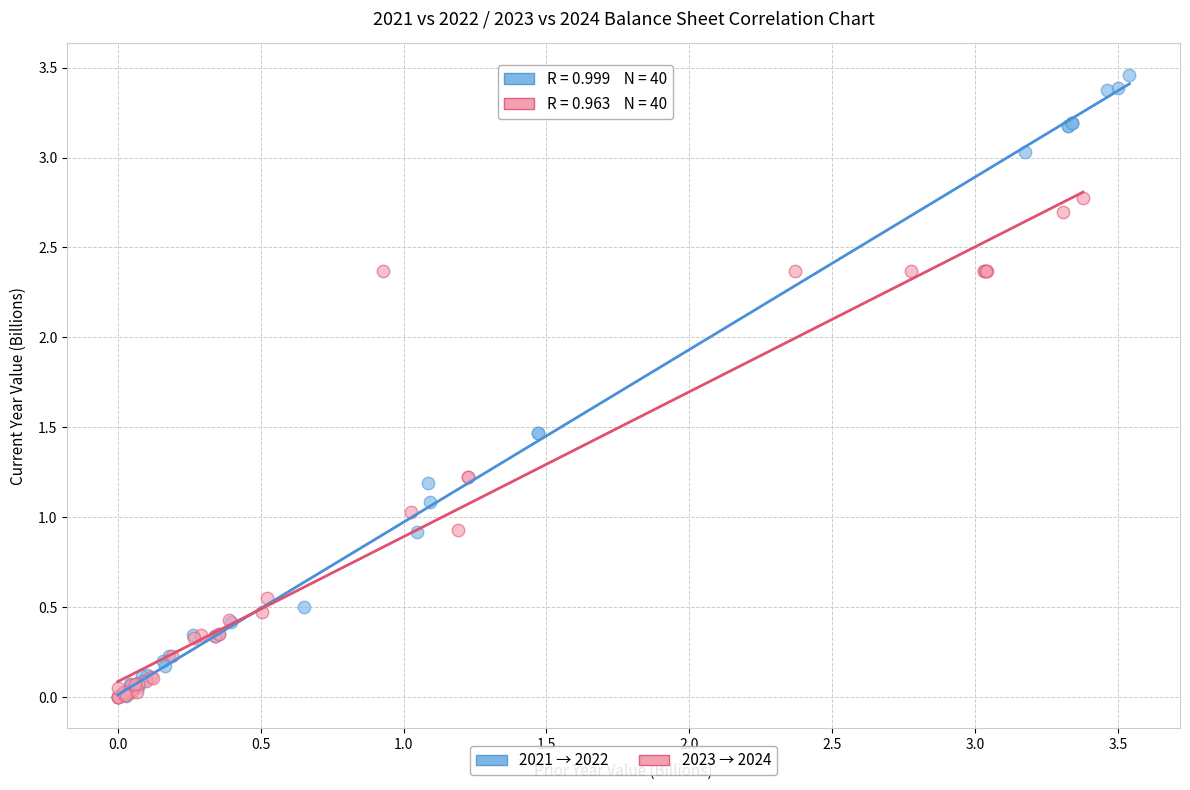

Which series contains the highest Y value?

2021 → 2022